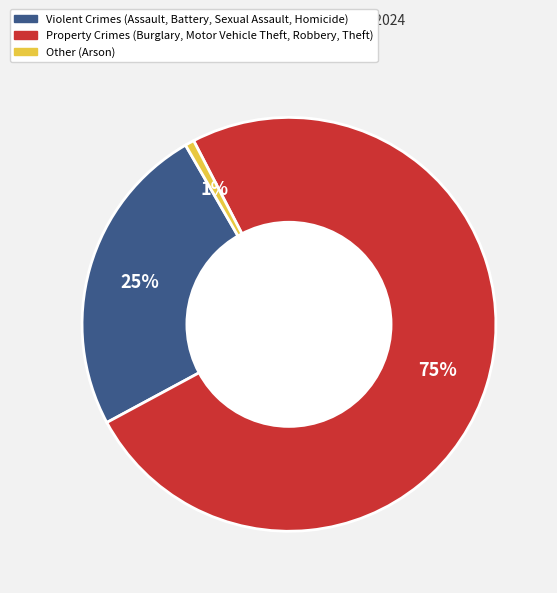

Count the number of slices in the pie.

3